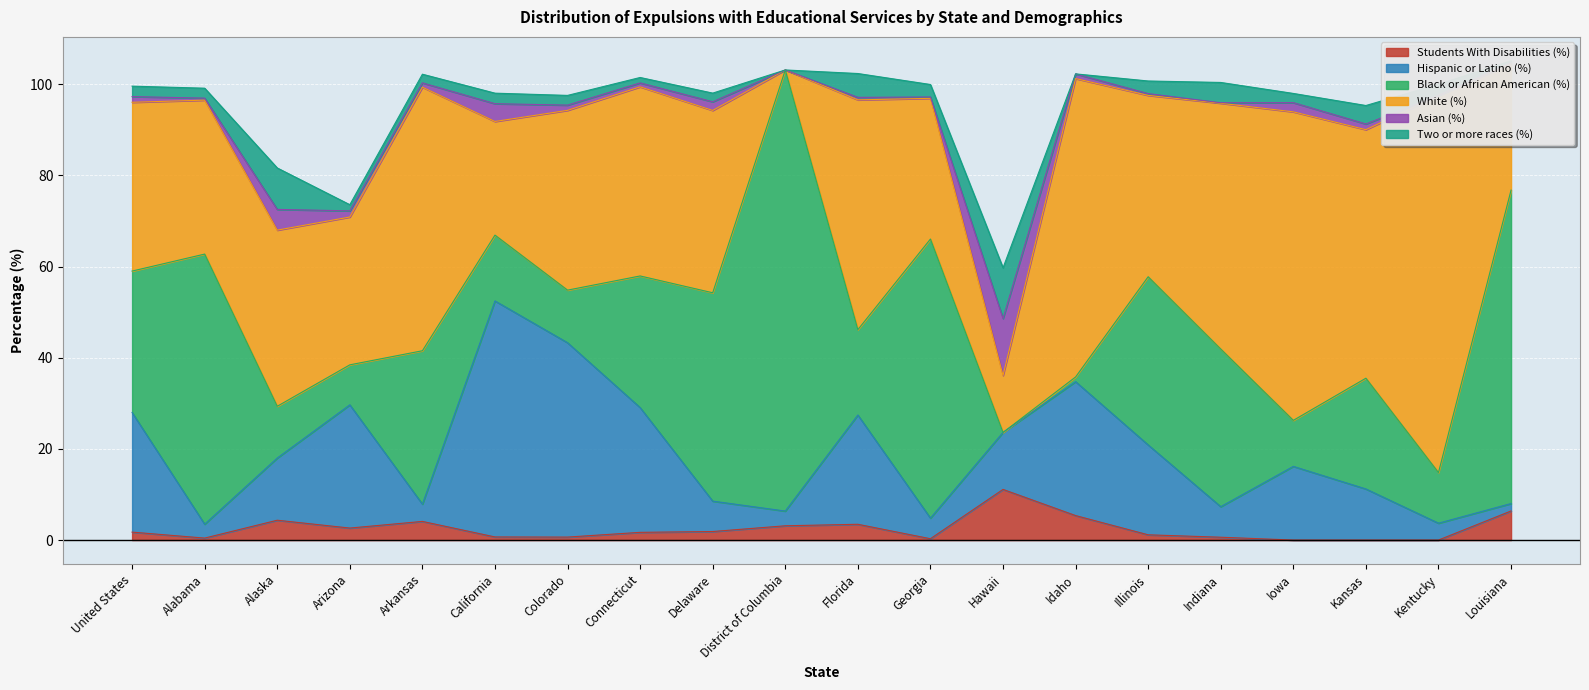

True or false: Black or African American (%) has a value of 11.1 at Kentucky.

True